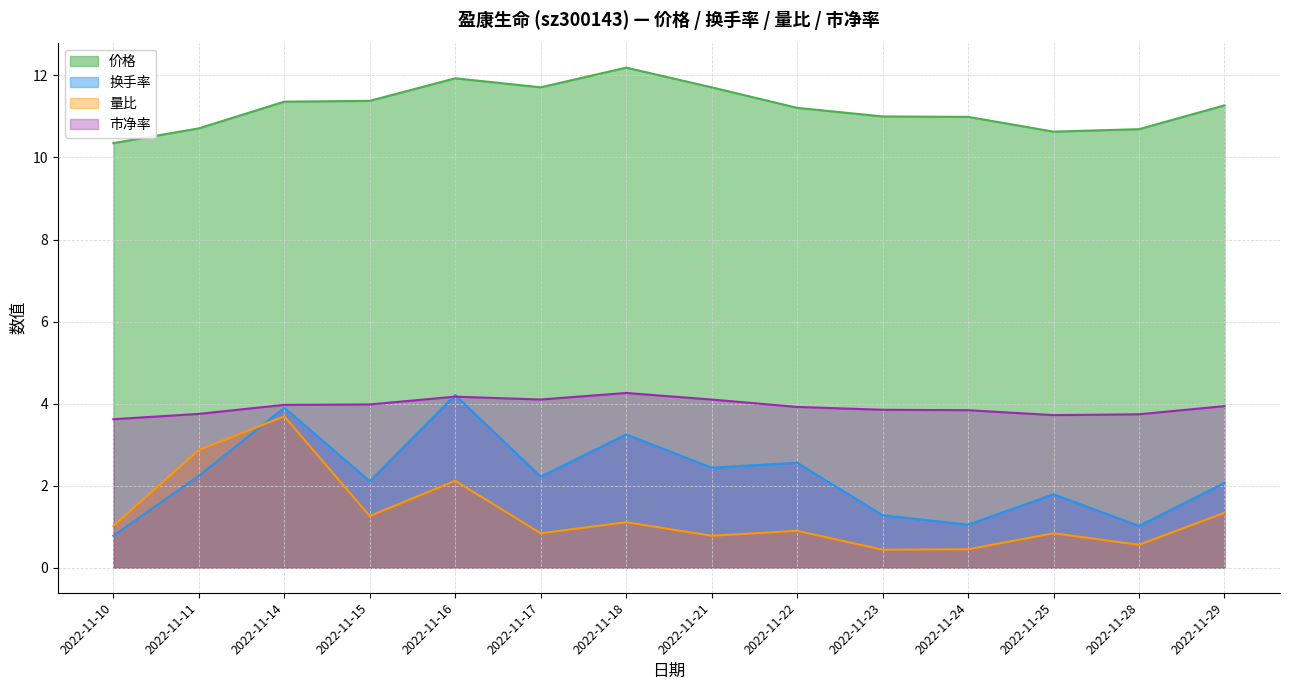

What are all the series names shown in the legend?

价格, 换手率, 量比, 市净率